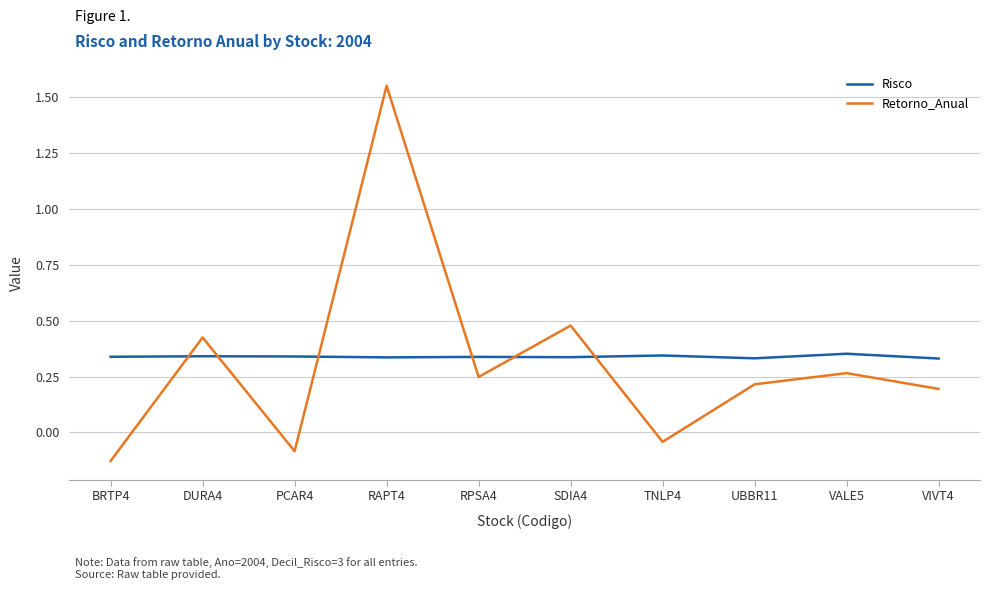

How many values in the Retorno_Anual series exceed 0?

7